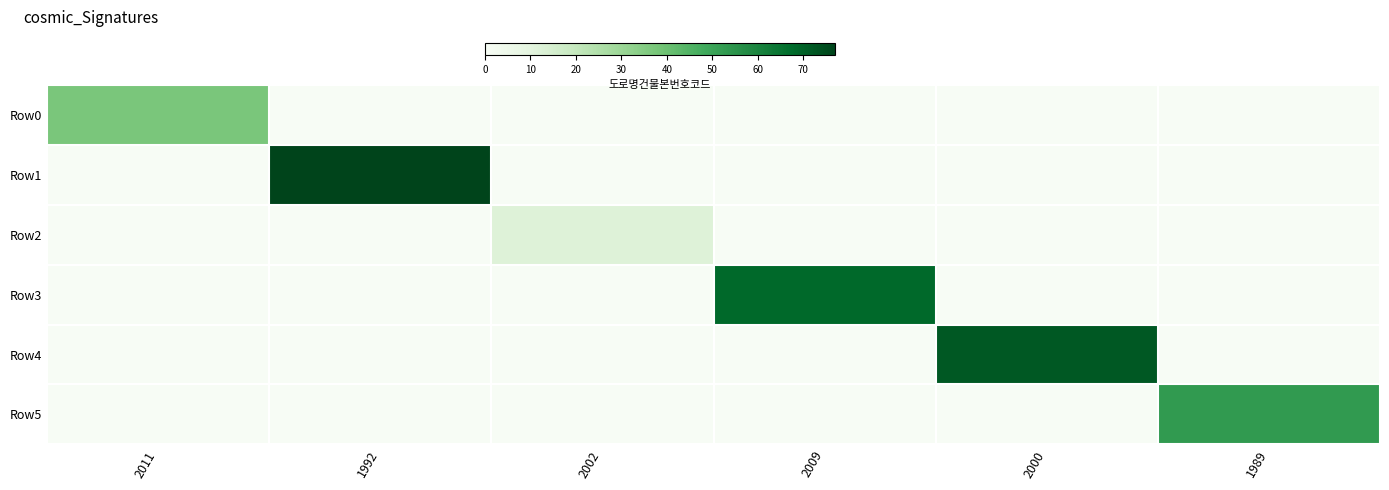

Reading right to left, list all the values displayed in this chart.

Row0: 1989=0	2000=0	2009=0	2002=0	1992=0	2011=37
Row1: 1989=0	2000=0	2009=0	2002=0	1992=77	2011=0
Row2: 1989=0	2000=0	2009=0	2002=12	1992=0	2011=0
Row3: 1989=0	2000=0	2009=68	2002=0	1992=0	2011=0
Row4: 1989=0	2000=72	2009=0	2002=0	1992=0	2011=0
Row5: 1989=53	2000=0	2009=0	2002=0	1992=0	2011=0